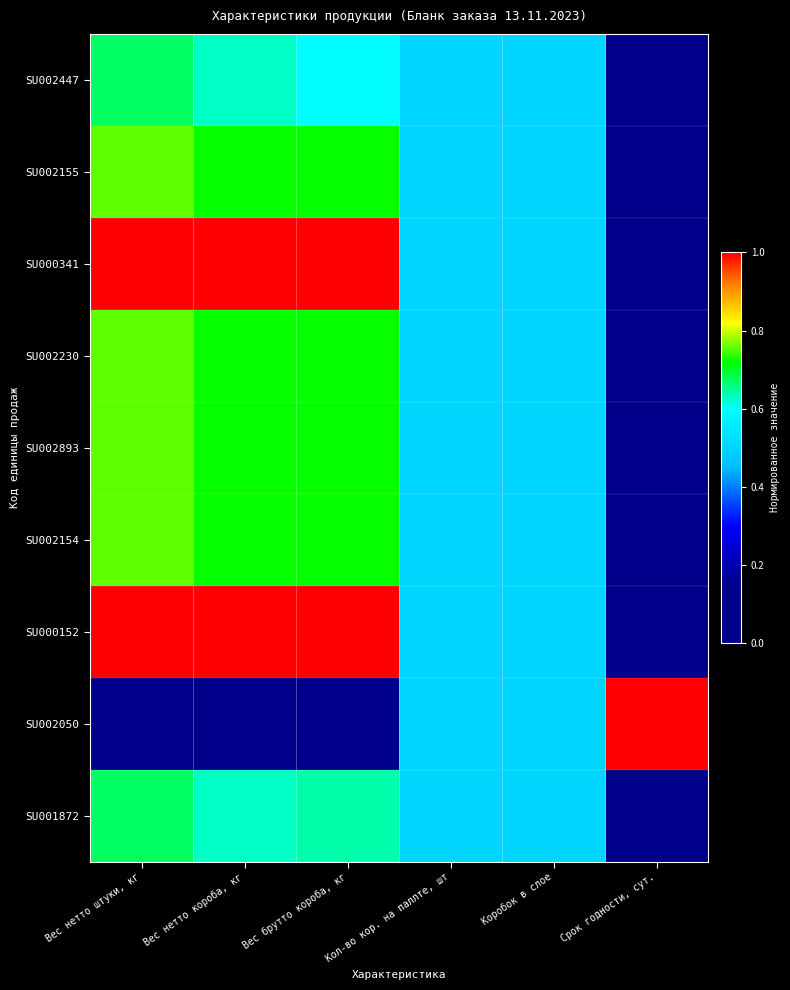

Which has a higher value, Кол-во кор. на паллте, шт or Вес брутто короба, кг?

Вес брутто короба, кг